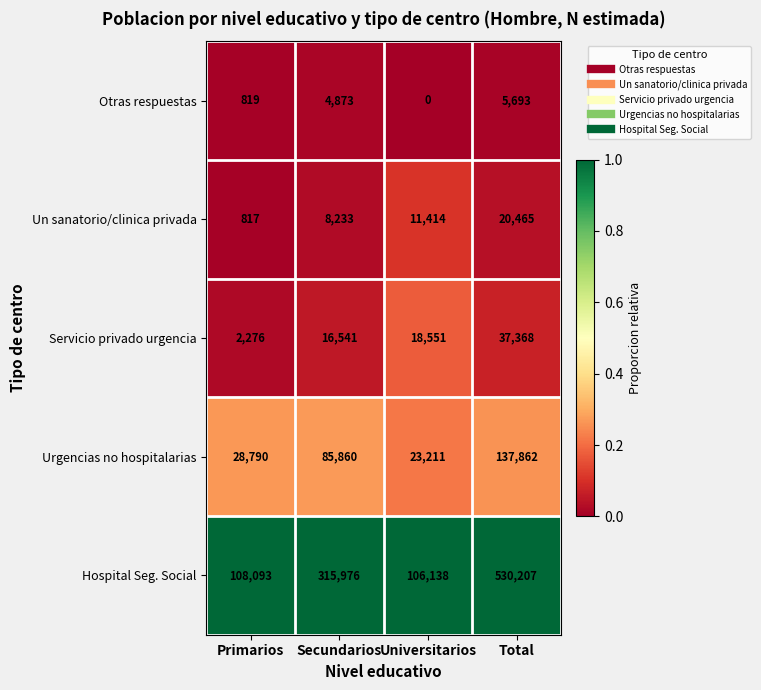

What is the difference between the highest and lowest values at Universitarios?

106138